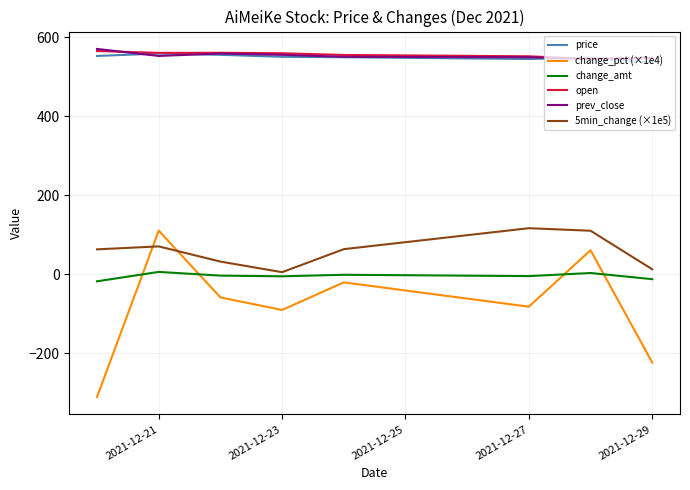

True or false: price and 5min_change (×1e5) intersect in this chart.

False